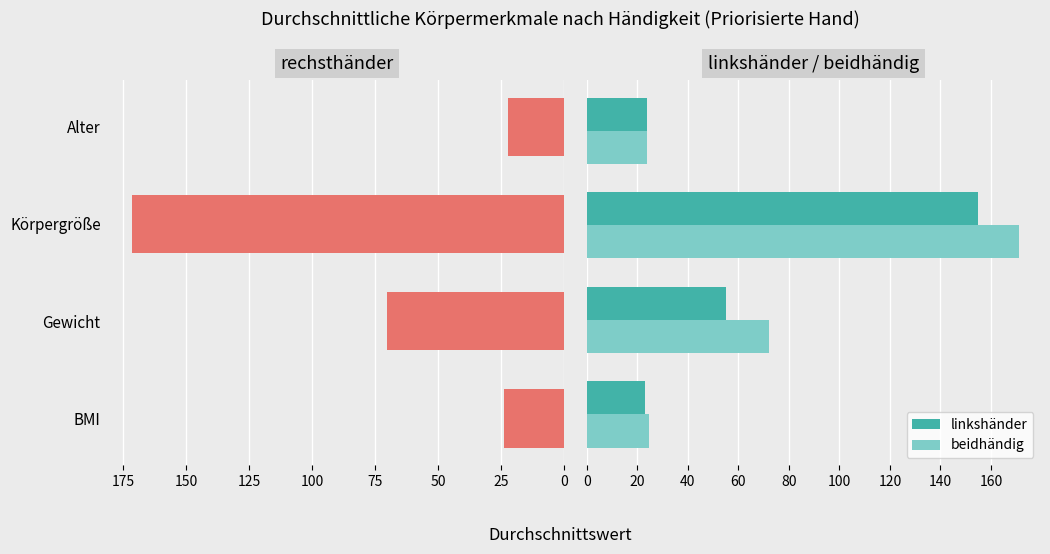

Is it true that beidhändig equals 247.9 at 50?

False